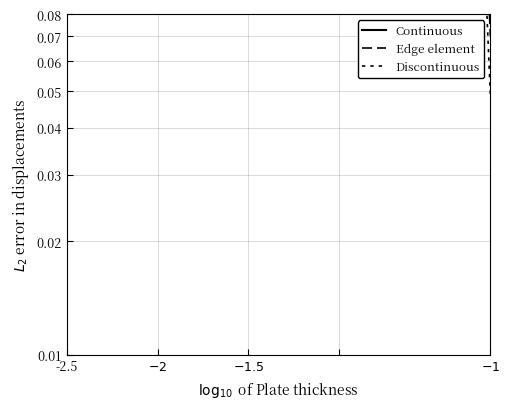

List the series in order of their overall mean, highest first.

Continuous, Edge element, Discontinuous